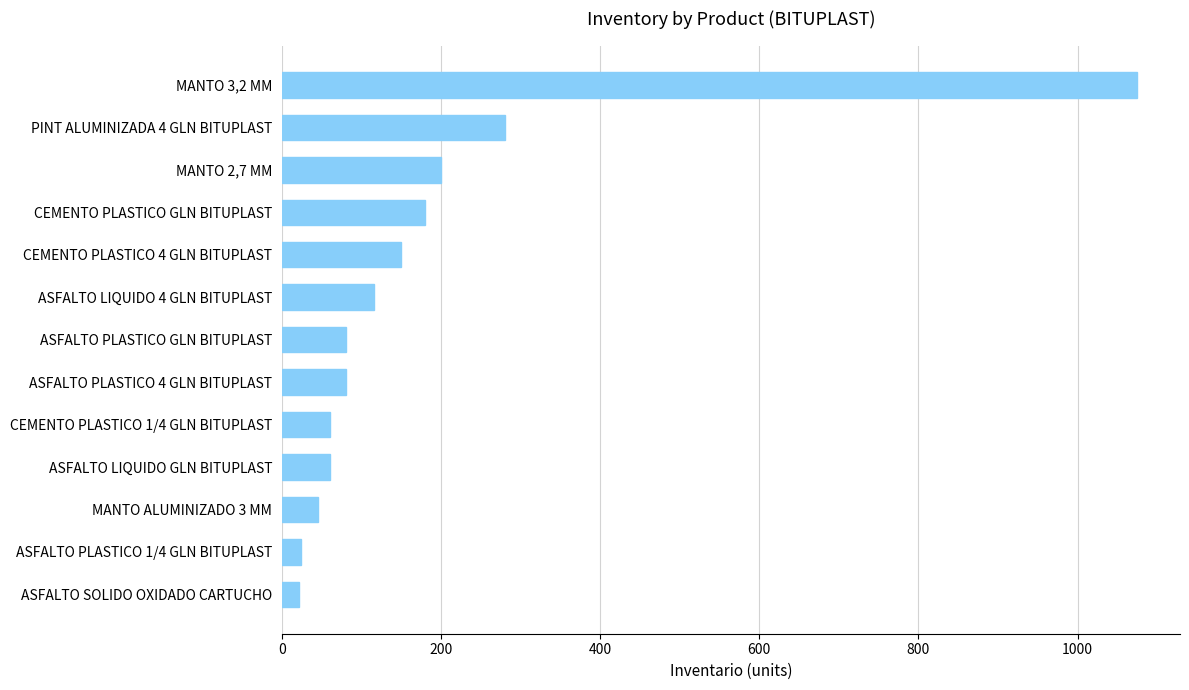

Is it true that the value at CEMENTO PLASTICO 4 GLN BITUPLAST is 150?

True